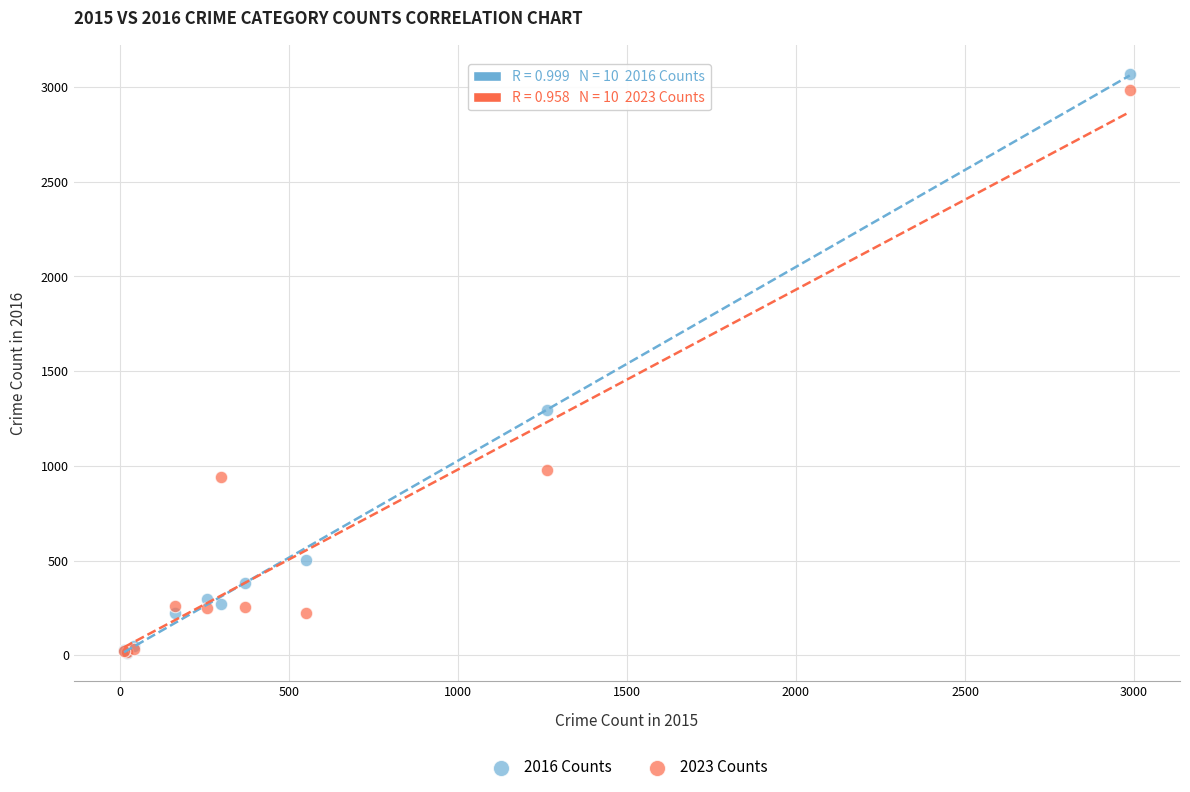

In the 2023 Counts series, what Y value is closest to 1501?

980